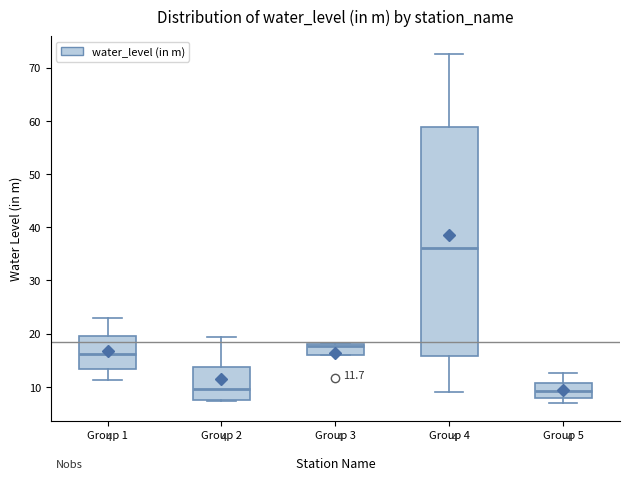

Which box has the highest median line?

Group 4